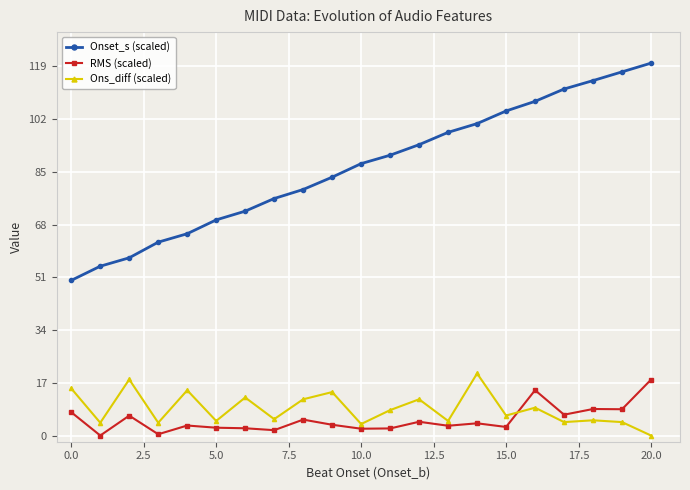

Which series has the largest range (max minus min)?

Onset_s (scaled)